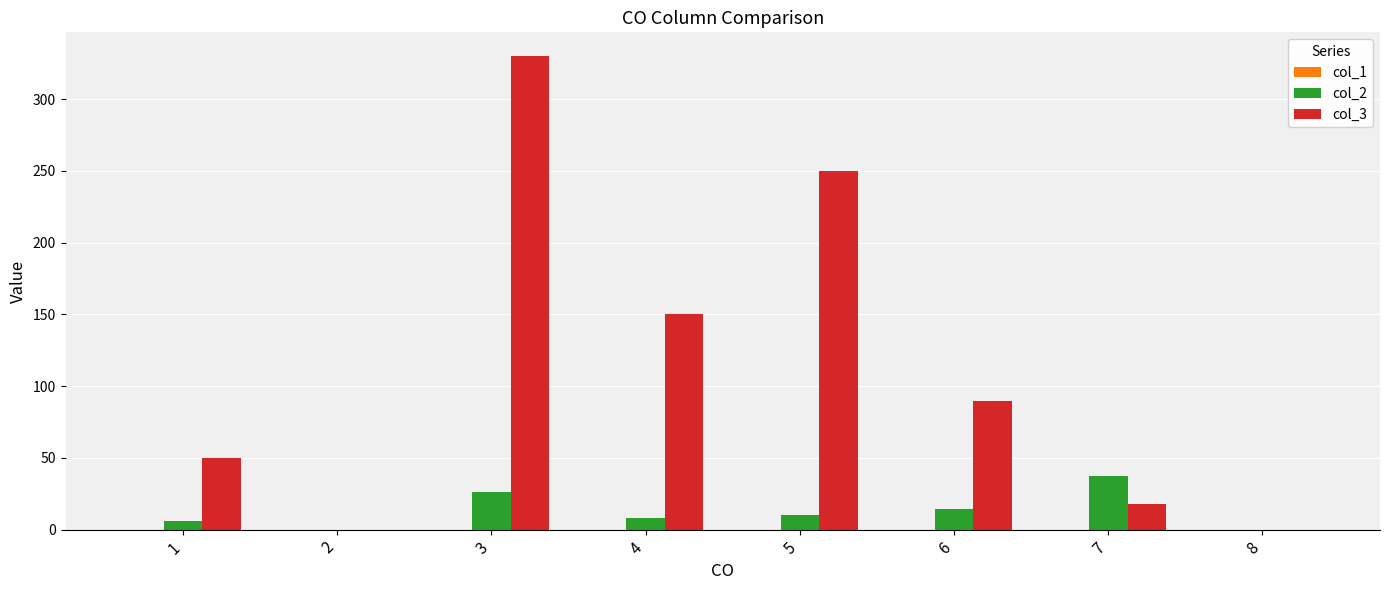

Which series has the largest total across all categories?

col_3